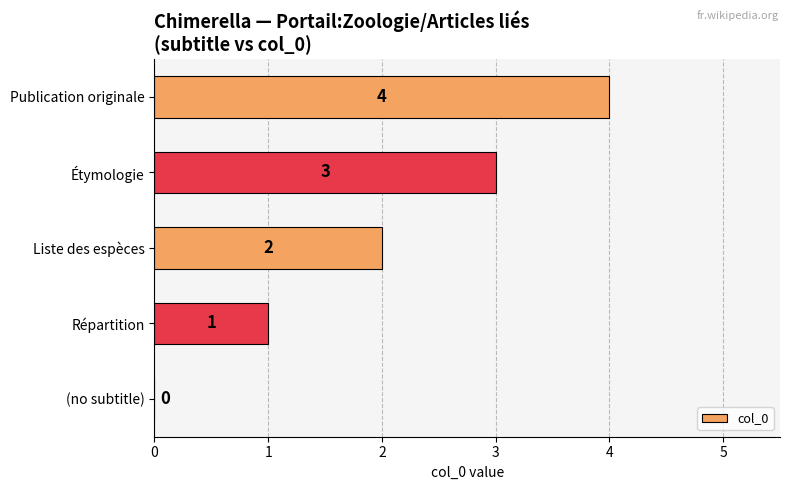

What is the average value?

2